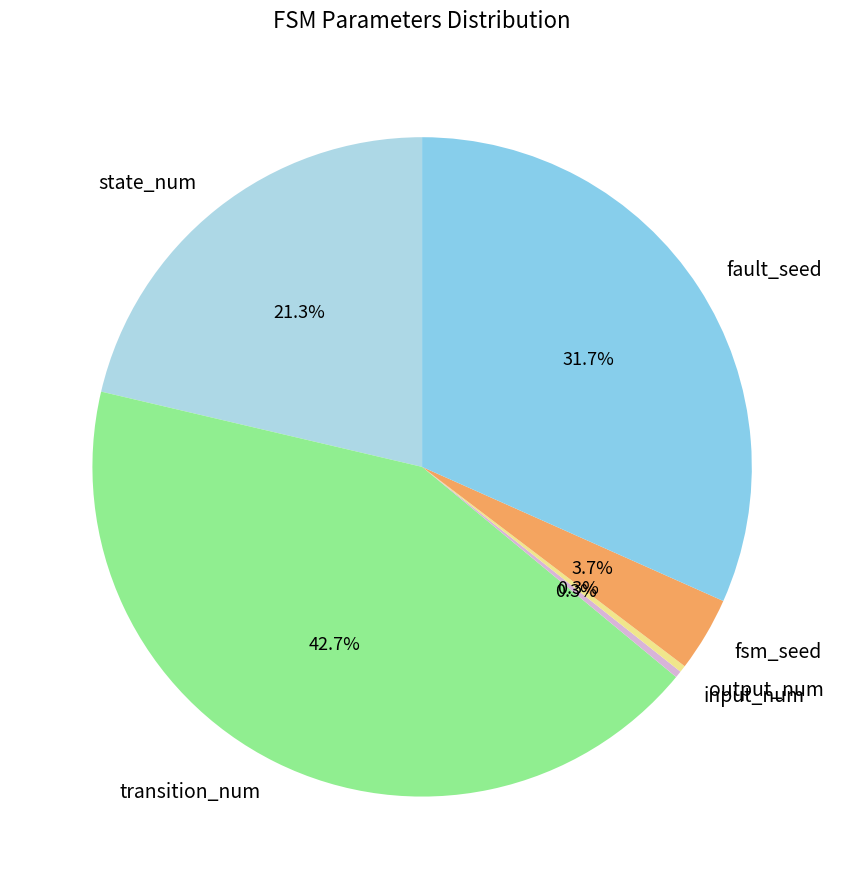

Is there any slice that represents more than half of the pie?

No